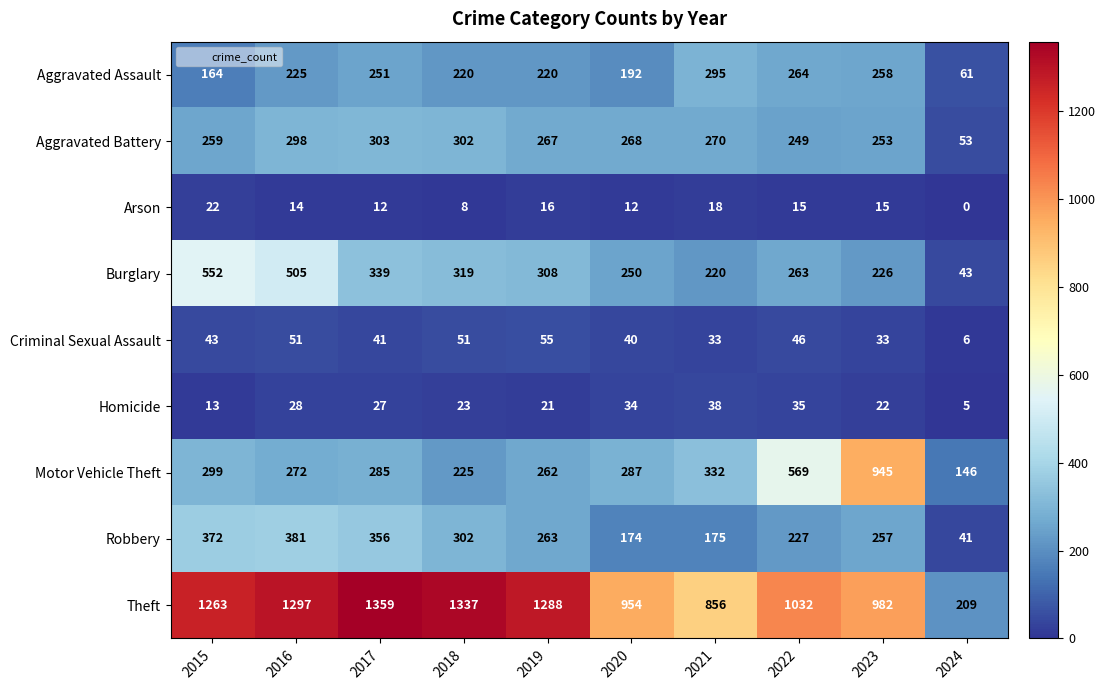

Which label corresponds to the smallest value in the chart?

2024